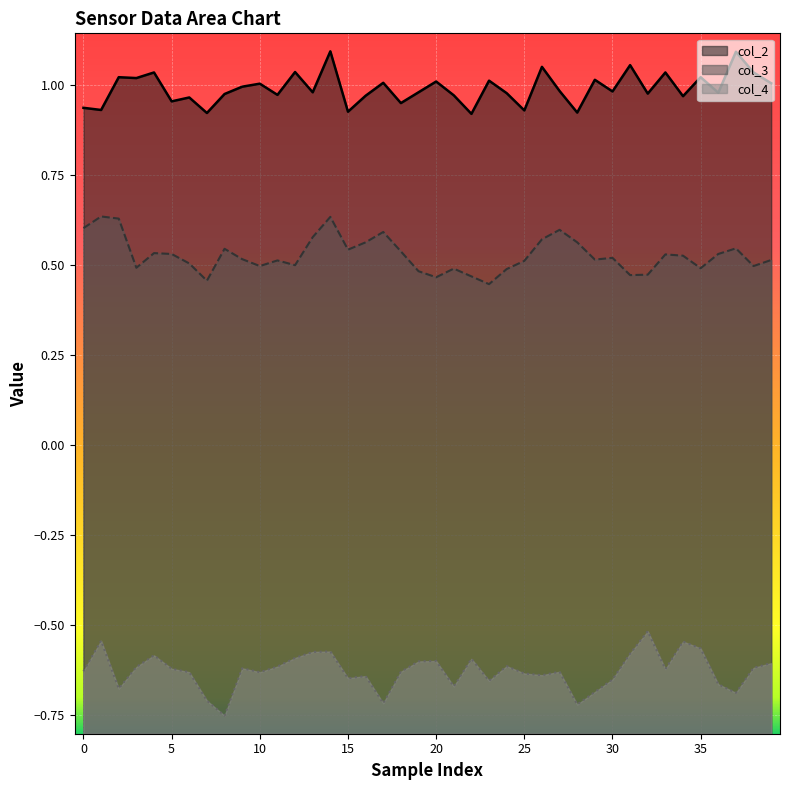

Reading left to right, extract all data points from this chart.

col_2: 0.9	0.9	1.0	1.0	1.0	1.0	1.0	0.9	1.0	1.0	1.0	1.0	1.0	1.0	1.1	0.9	1.0	1.0	0.9	1.0	1.0	1.0	0.9	1.0	1.0	0.9	1.1	1.0	0.9	1.0	1.0	1.1	1.0	1.0	1.0	1.0	1.0	1.1	1.0	1.0
col_3: 0.6	0.6	0.6	0.5	0.5	0.5	0.5	0.5	0.5	0.5	0.5	0.5	0.5	0.6	0.6	0.5	0.6	0.6	0.5	0.5	0.5	0.5	0.5	0.4	0.5	0.5	0.6	0.6	0.6	0.5	0.5	0.5	0.5	0.5	0.5	0.5	0.5	0.5	0.5	0.5
col_4: -0.6	-0.5	-0.7	-0.6	-0.6	-0.6	-0.6	-0.7	-0.8	-0.6	-0.6	-0.6	-0.6	-0.6	-0.6	-0.6	-0.6	-0.7	-0.6	-0.6	-0.6	-0.7	-0.6	-0.7	-0.6	-0.6	-0.6	-0.6	-0.7	-0.7	-0.7	-0.6	-0.5	-0.6	-0.5	-0.6	-0.7	-0.7	-0.6	-0.6